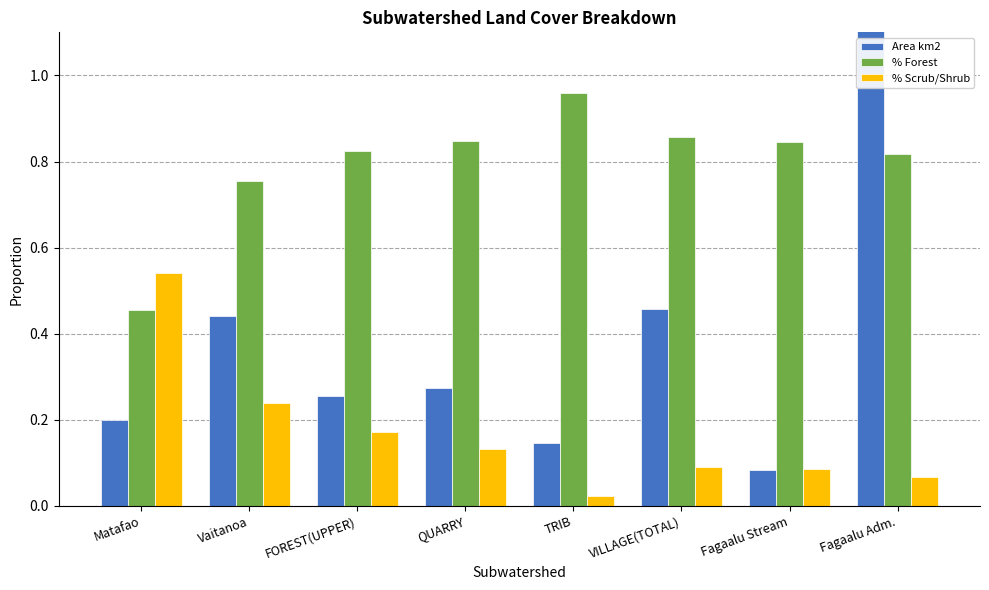

How many series are shown in this chart?

3